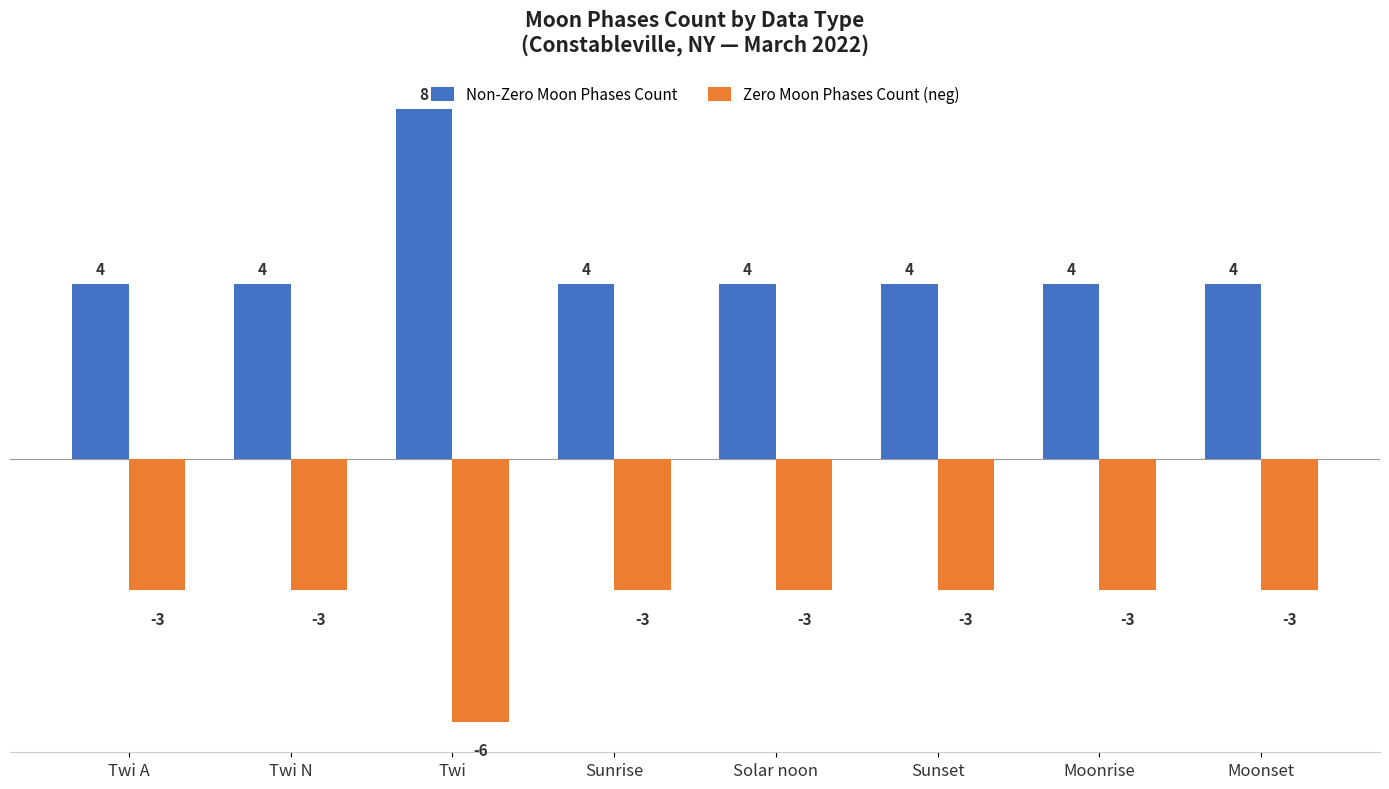

What is the average value of the Zero Moon Phases Count (neg) series?

-3